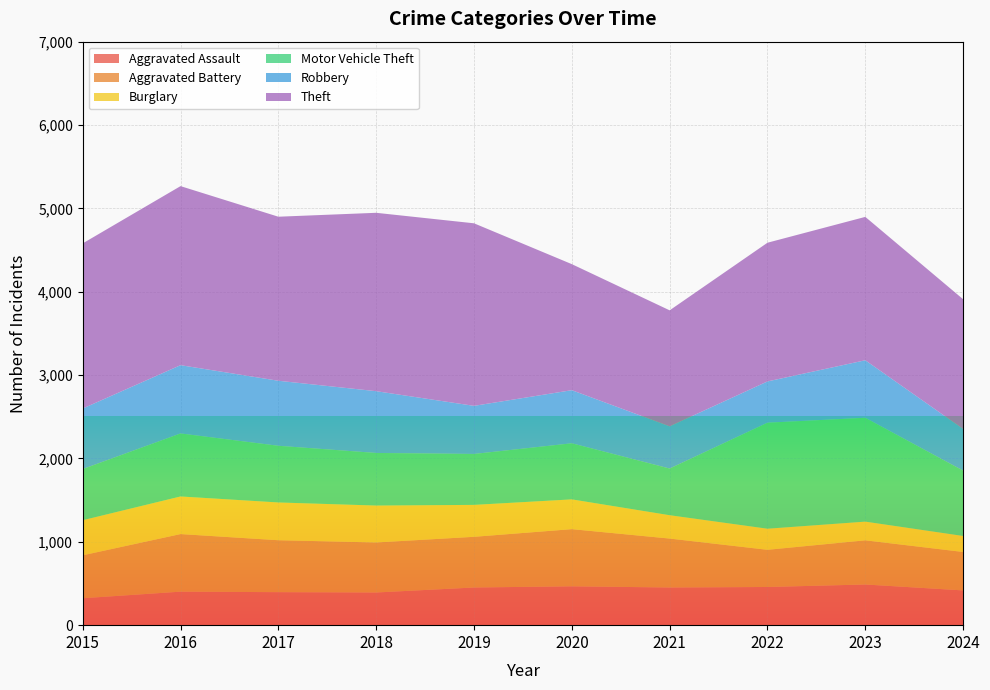

Reading left to right, what are all the values shown in this chart?

Aggravated Assault: 2015=323	2016=402	2017=396	2018=392	2019=452	2020=466	2021=452	2022=458	2023=488	2024=417
Aggravated Battery: 2015=515	2016=691	2017=623	2018=600	2019=608	2020=686	2021=587	2022=446	2023=530	2024=461
Burglary: 2015=421	2016=451	2017=453	2018=443	2019=383	2020=357	2021=280	2022=253	2023=224	2024=192
Motor Vehicle Theft: 2015=614	2016=756	2017=680	2018=631	2019=611	2020=673	2021=560	2022=1272	2023=1246	2024=784
Robbery: 2015=726	2016=819	2017=780	2018=741	2019=577	2020=637	2021=506	2022=495	2023=690	2024=500
Theft: 2015=1981	2016=2148	2017=1968	2018=2140	2019=2190	2020=1512	2021=1392	2022=1664	2023=1720	2024=1556